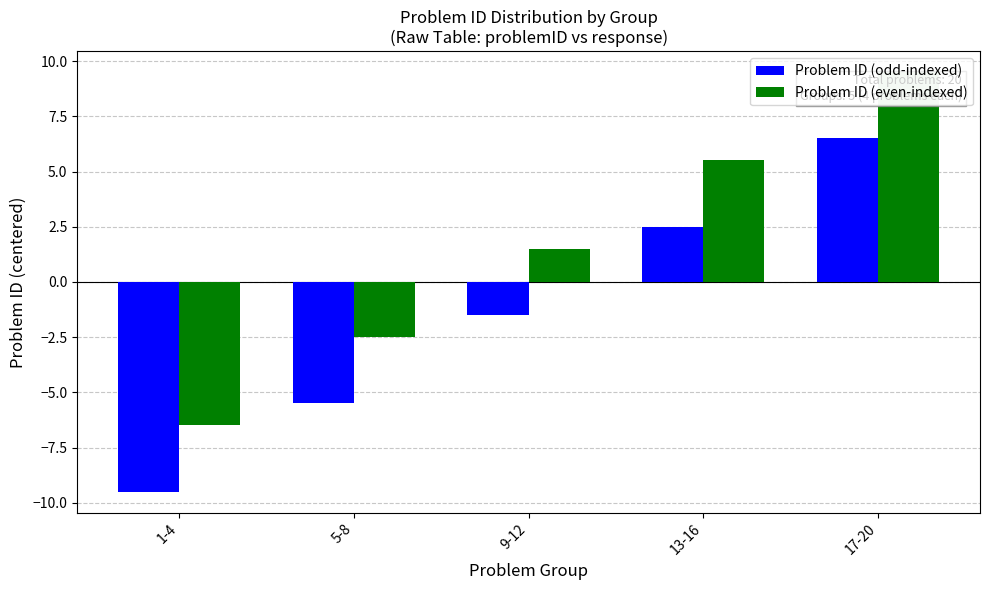

Rank the series by their maximum value, from lowest to highest.

Problem ID (odd-indexed), Problem ID (even-indexed)